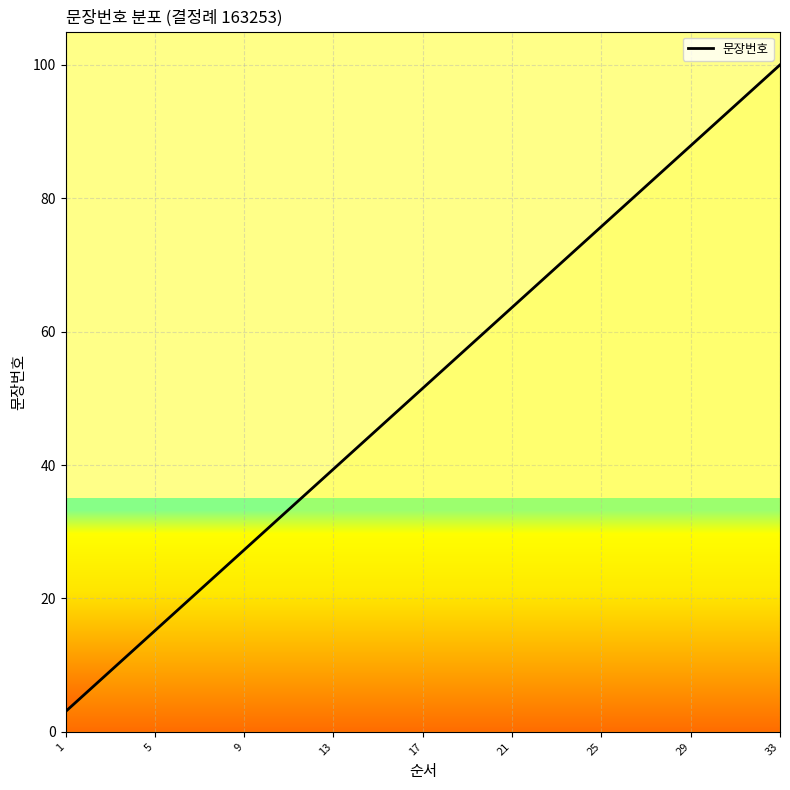

What is the difference between the maximum and minimum values?

97.0